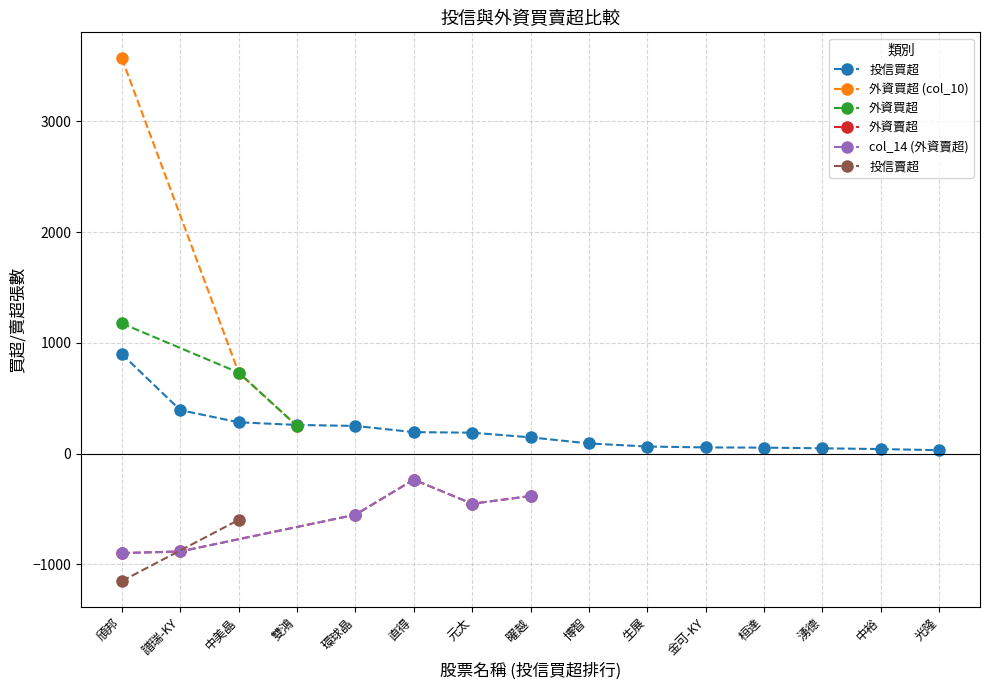

True or false: 投信買超 has a value of 282 at 中美晶.

True